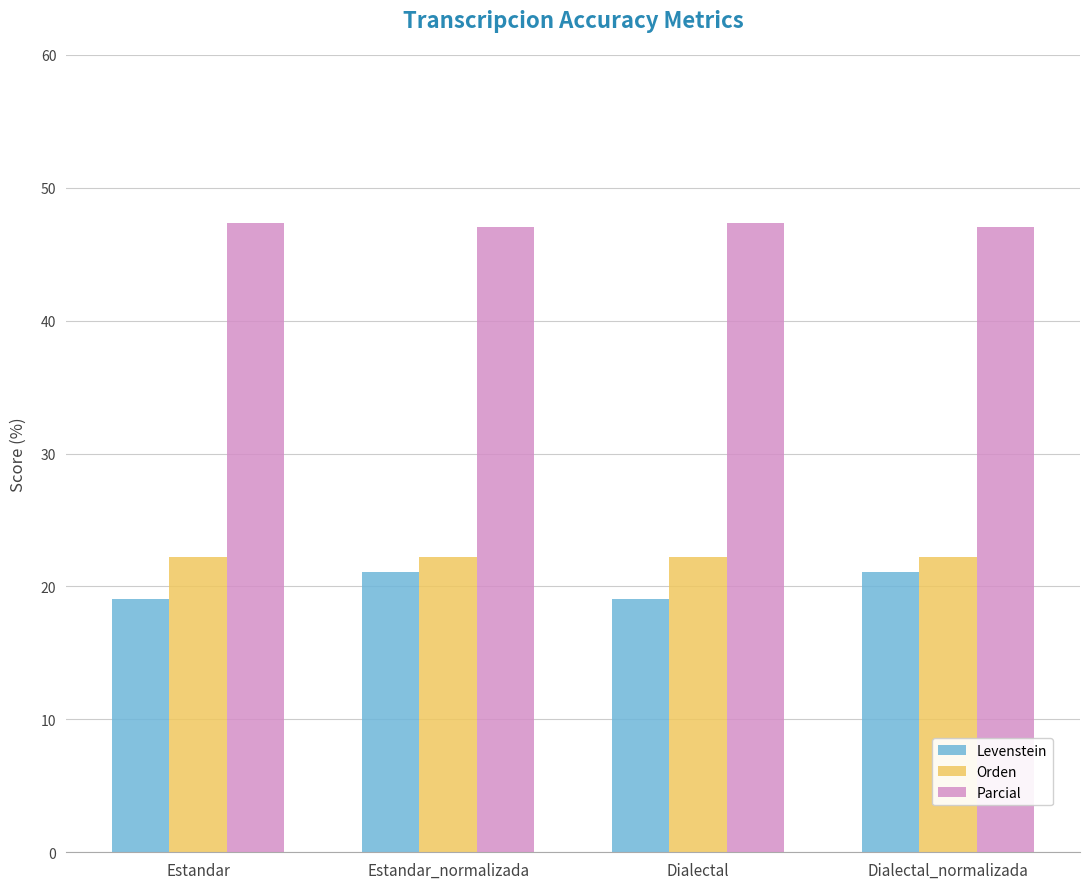

What is the difference between the maximum and minimum values in the Parcial series?

0.3